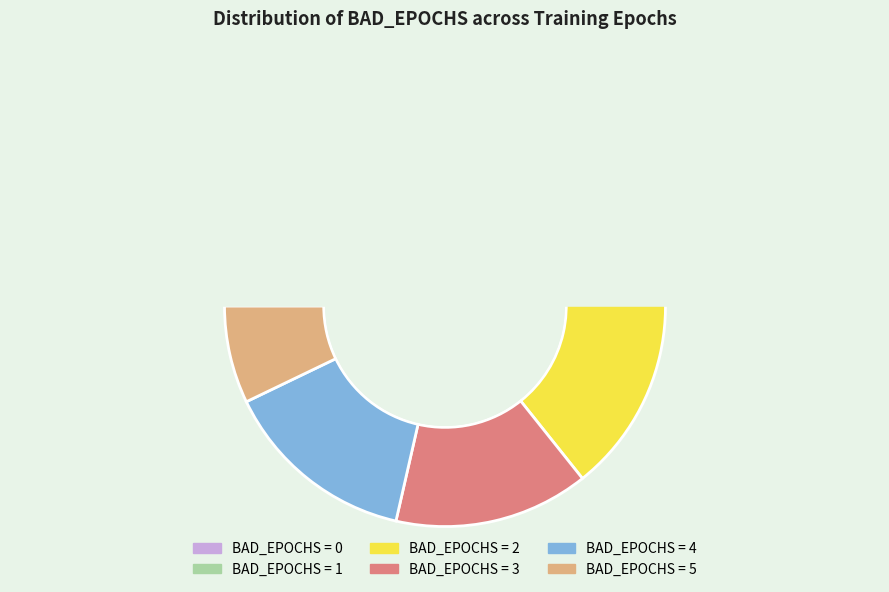

Count the number of slices in the pie.

6